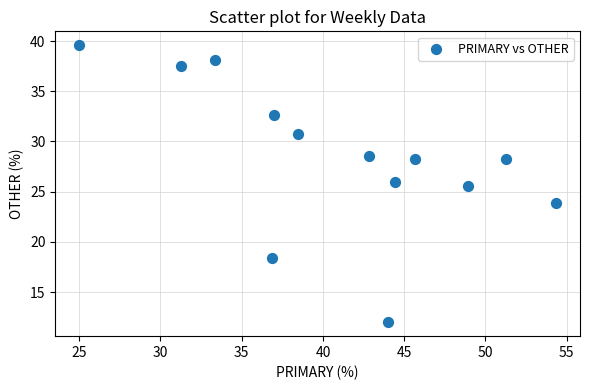

What Y value in the scatter plot is closest to 25?

25.5